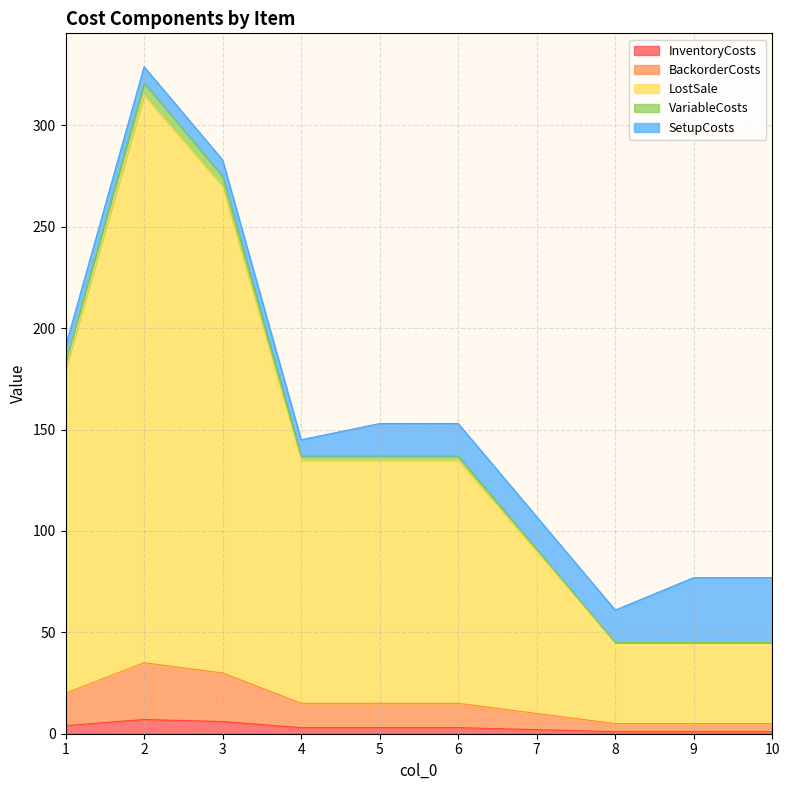

True or false: LostSale and BackorderCosts intersect in this chart.

False